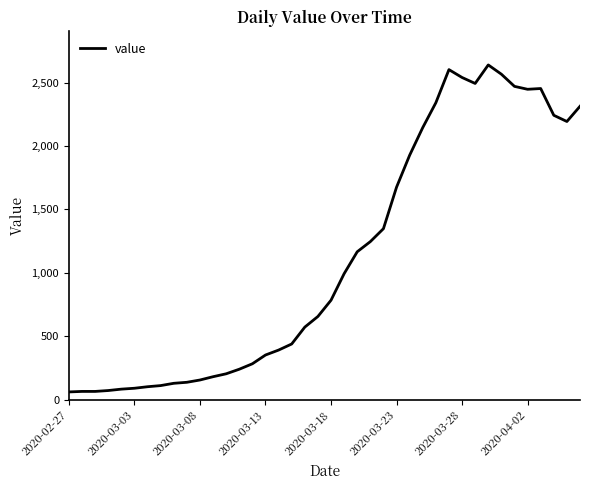

What is the maximum value shown in the chart?

2639